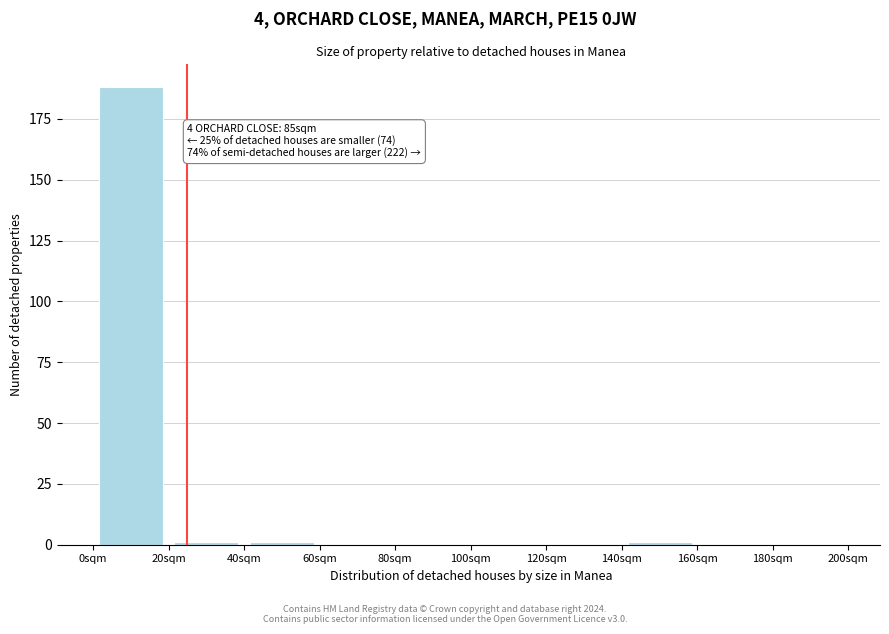

Which range on the x-axis has the tallest bar?

0 to 20